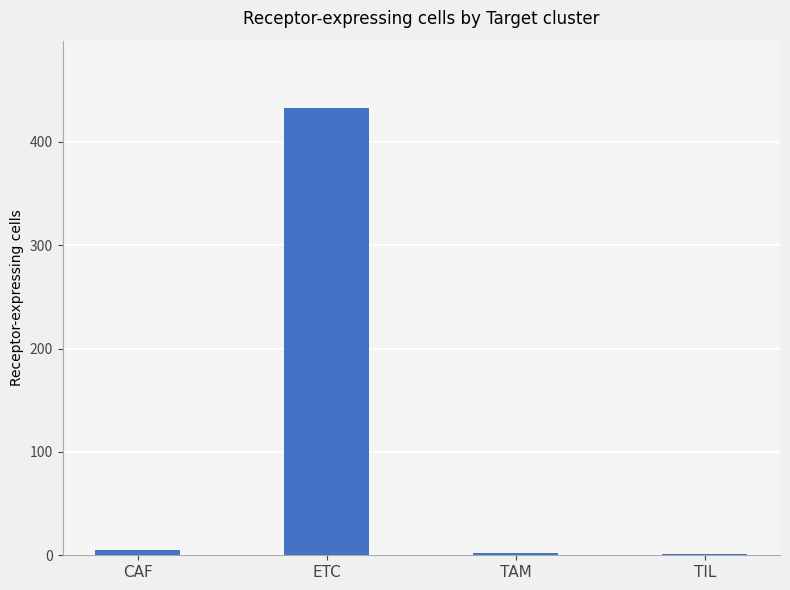

Count the number of data series in this chart.

1